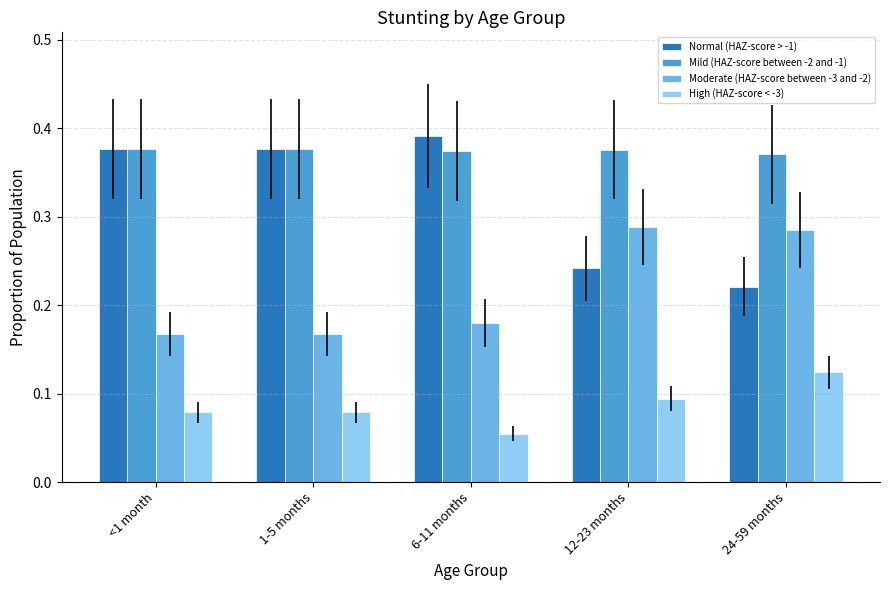

Where is High (HAZ-score < -3) nearest to the value 0?

6-11 months